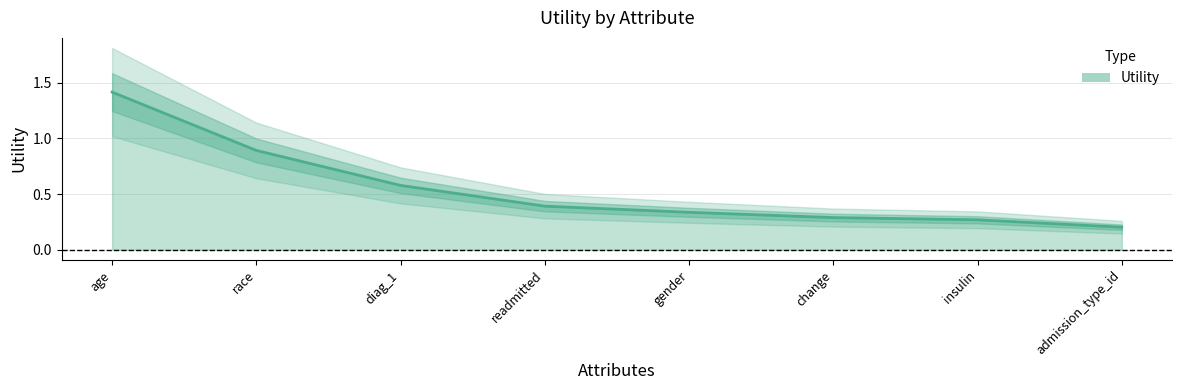

Reading left to right, extract all data points from this chart.

1.4	0.9	0.6	0.4	0.3	0.3	0.3	0.2